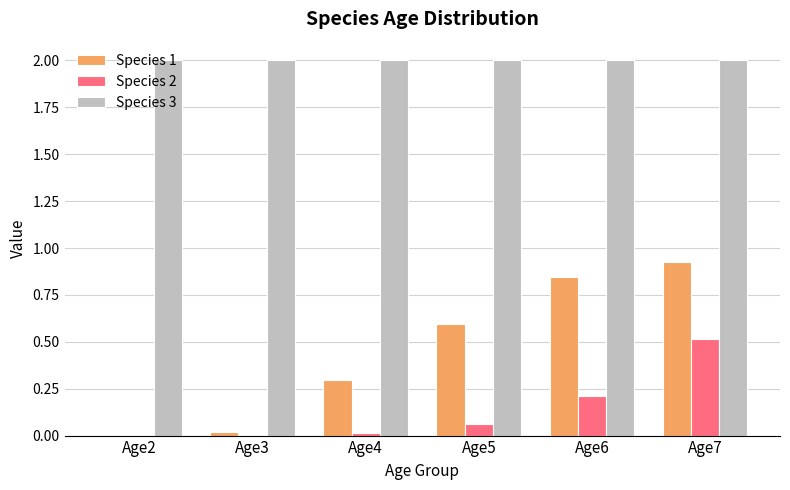

Which series has the largest total across all categories?

Species 3